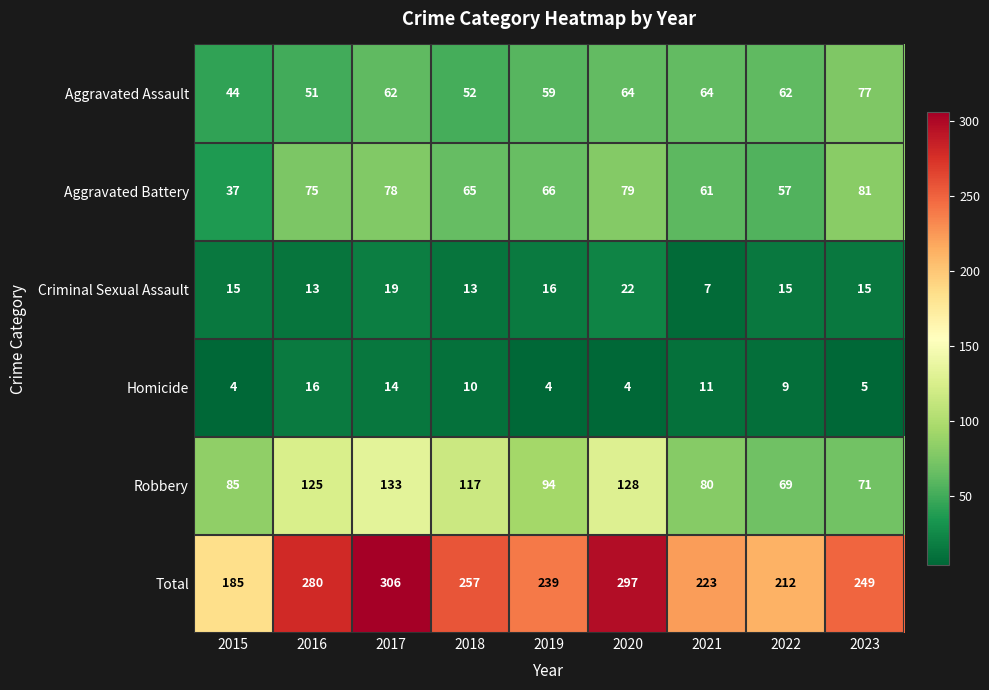

Is it true that Total equals 88 at 2021?

False